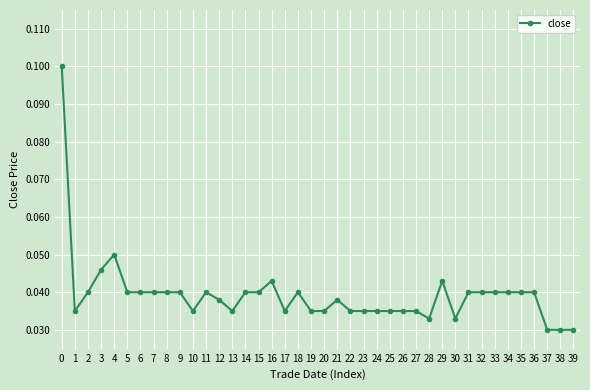

The chart shows a value of 0.1 at 21. True or false?

False